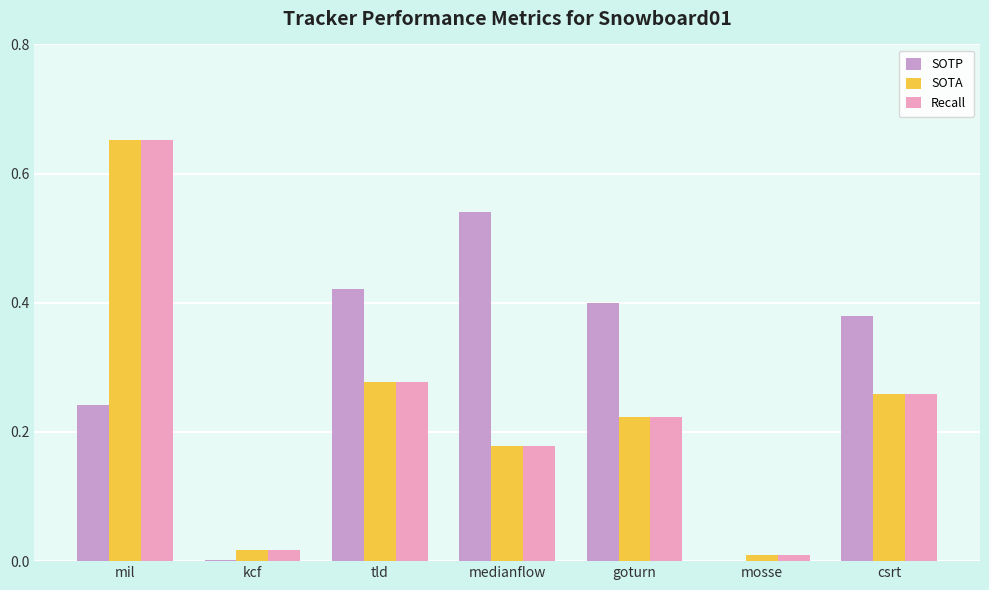

At which category is the sum across all series the highest?

mil